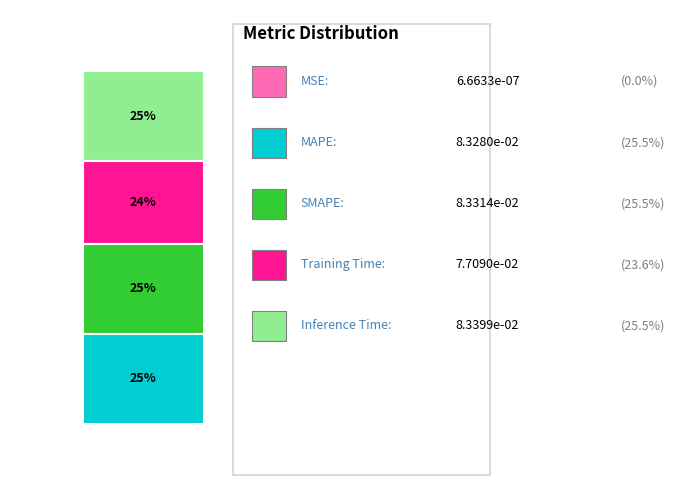

What percentage do MSE and Inference Time together represent?

25.5%